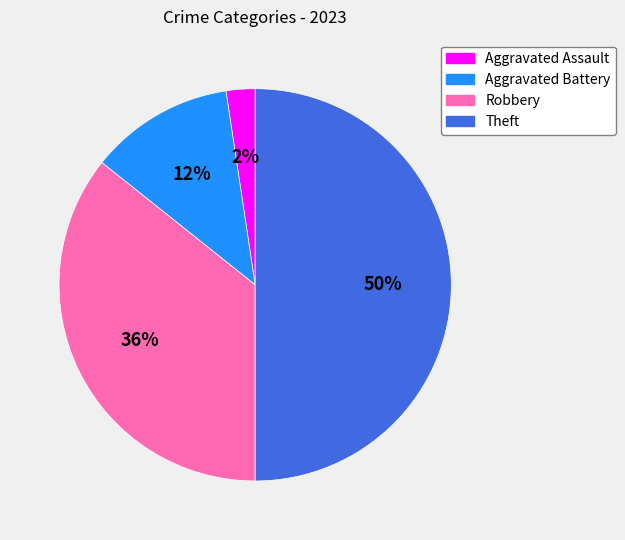

Which slice is the largest?

Theft